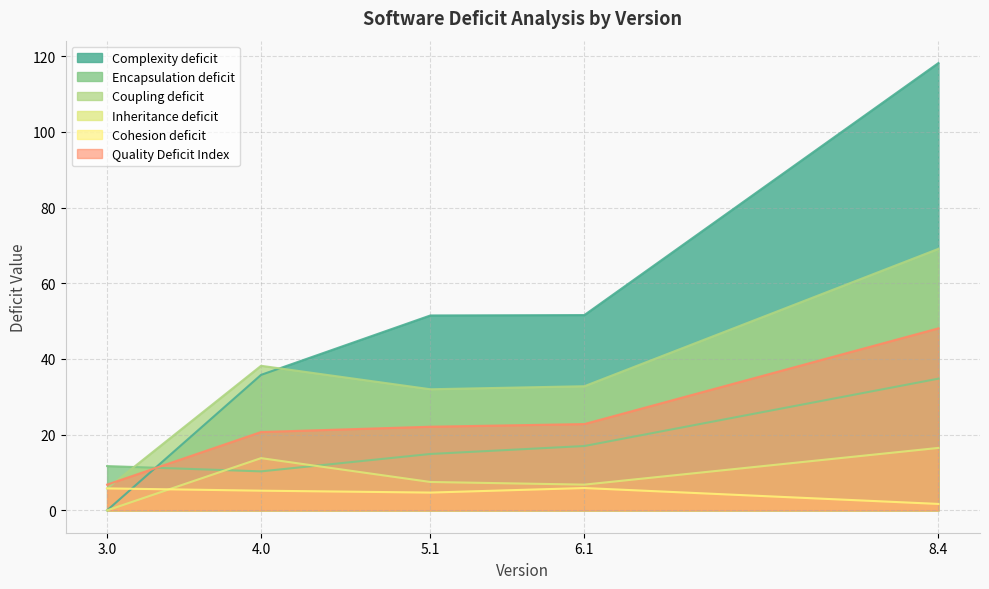

Reading left to right, extract all data points from this chart.

Complexity deficit: 3.0=0.0	4.0=35.8	5.1=51.5	6.1=51.6	8.4=118.2
Encapsulation deficit: 3.0=11.7	4.0=10.3	5.1=14.9	6.1=17.0	8.4=34.8
Coupling deficit: 3.0=5.8	4.0=38.2	5.1=32.0	6.1=32.8	8.4=69.1
Inheritance deficit: 3.0=0.0	4.0=13.8	5.1=7.5	6.1=6.8	8.4=16.5
Cohesion deficit: 3.0=5.8	4.0=5.2	5.1=4.7	6.1=5.9	8.4=1.7
Quality Deficit Index: 3.0=6.8	4.0=20.7	5.1=22.1	6.1=22.8	8.4=48.1